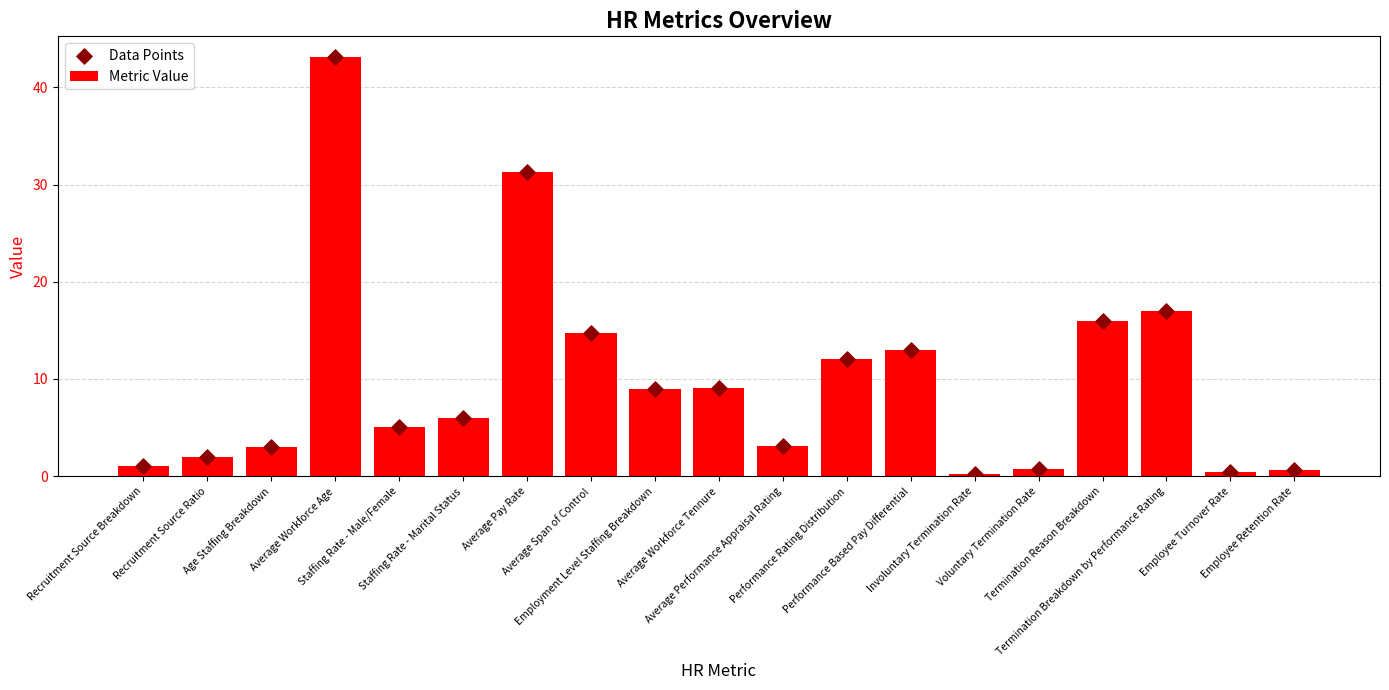

Which series reaches the minimum Y coordinate?

Metric Value